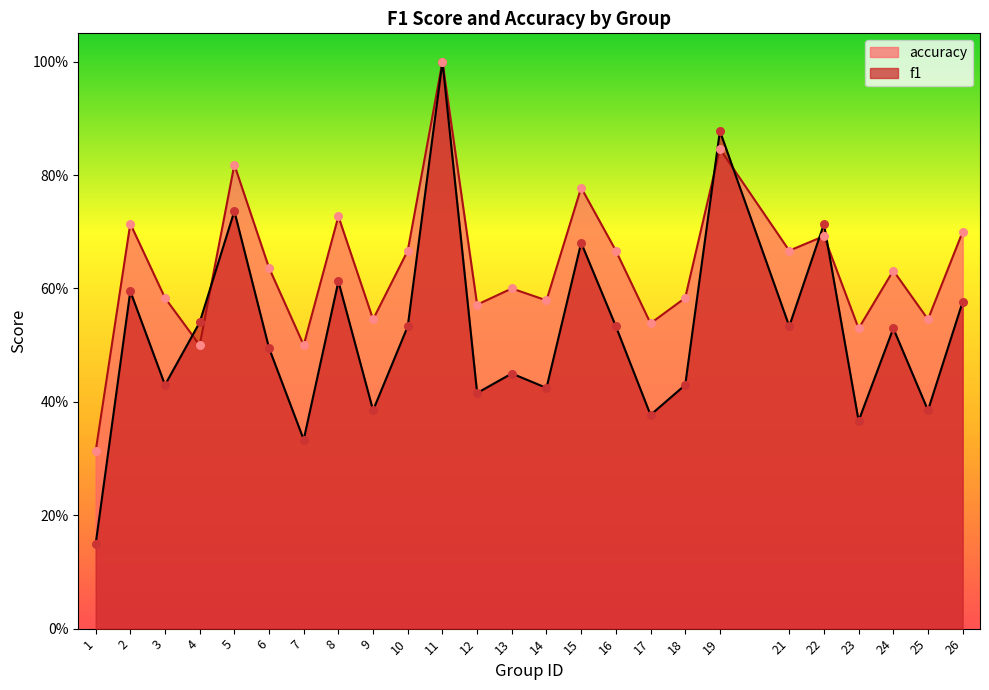

At how many categories does at least one series exceed 0?

25